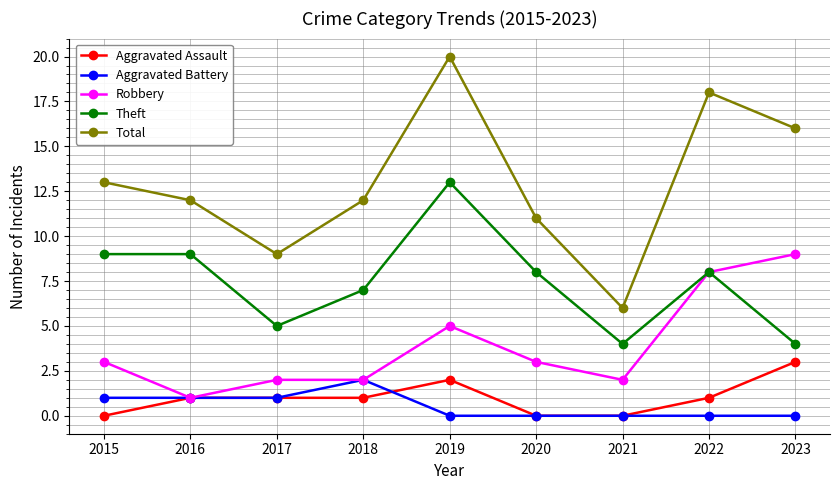

Is the value of Theft at 2018 greater than the value of Aggravated Assault at 2015?

Yes